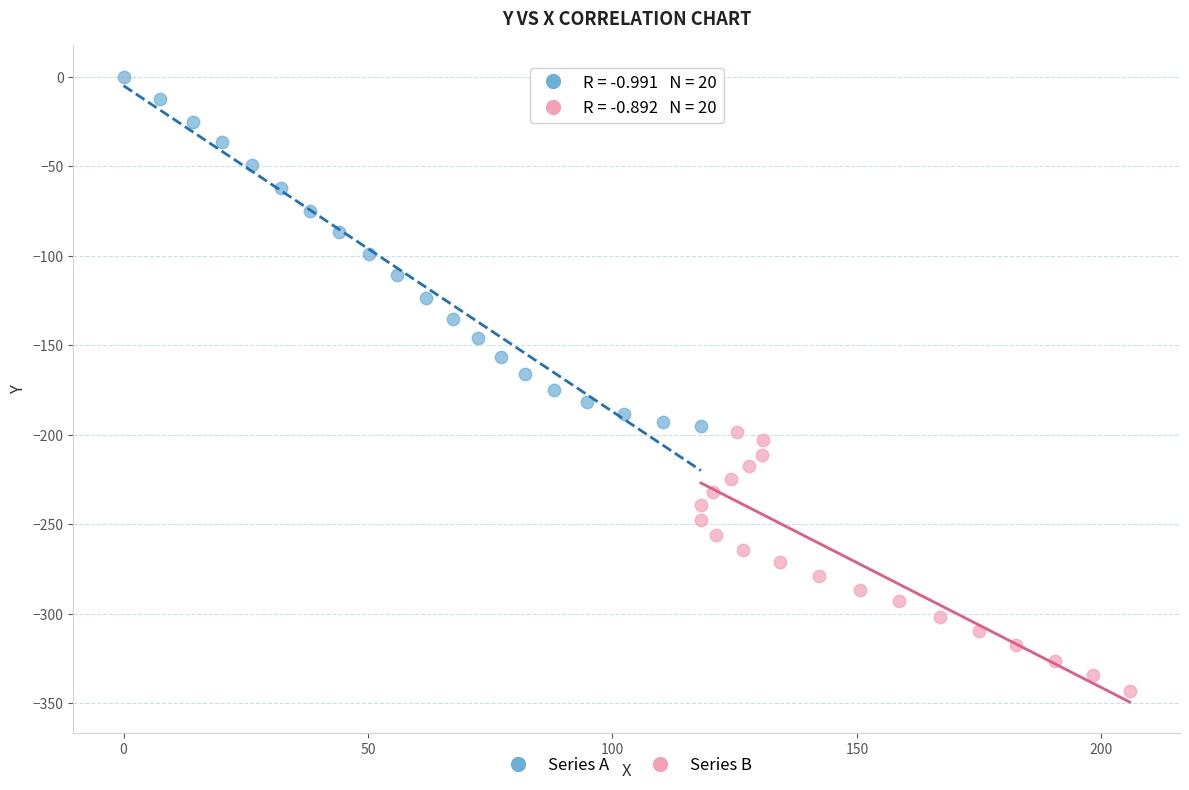

Which series contains the highest Y value?

Series A